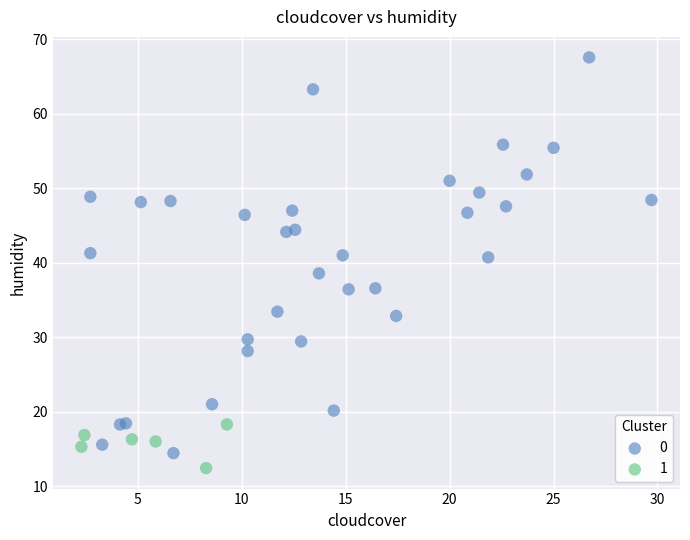

What are all the series names shown in the legend?

0, 1